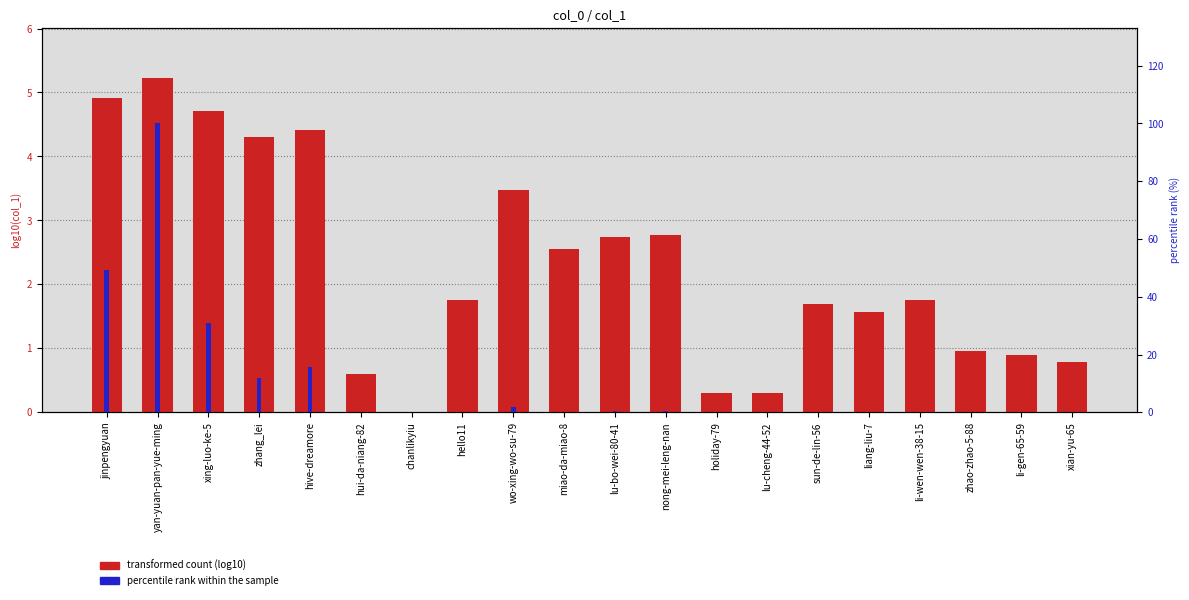

Reading right to left, extract all data points from this chart.

transformed count (log10): 0.8	0.9	1.0	1.7	1.6	1.7	0.3	0.3	2.8	2.7	2.5	3.5	1.8	0.0	0.6	4.4	4.3	4.7	5.2	4.9
percentile rank within the sample: 0.0	0.0	0.0	0.0	0.0	0.0	0.0	0.0	0.4	0.3	0.2	1.8	0.0	0.0	0.0	15.5	12.0	31.0	100.0	49.4